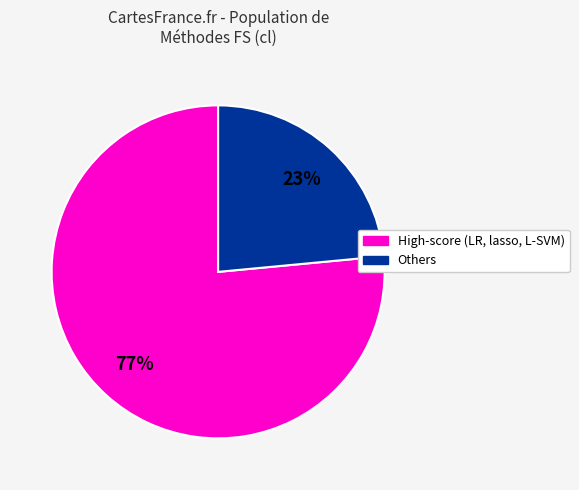

Does any single category account for the majority?

Yes